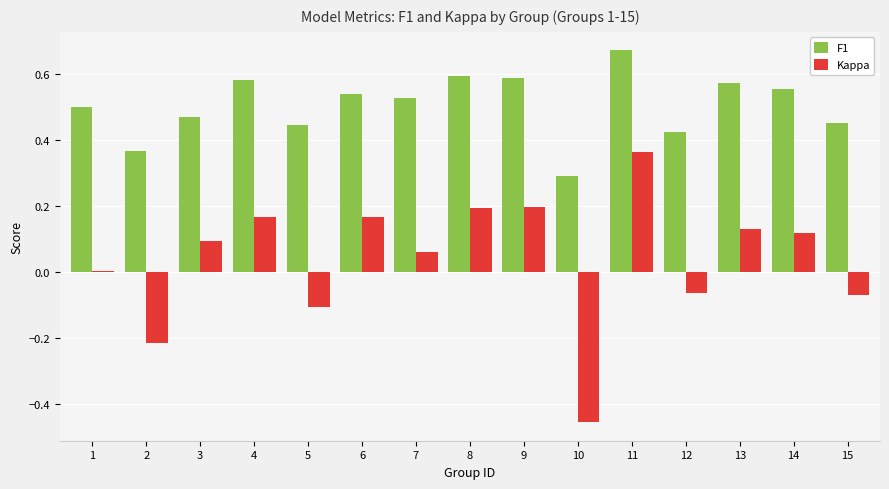

True or false: Kappa has a value of 0.2 at 11.

False